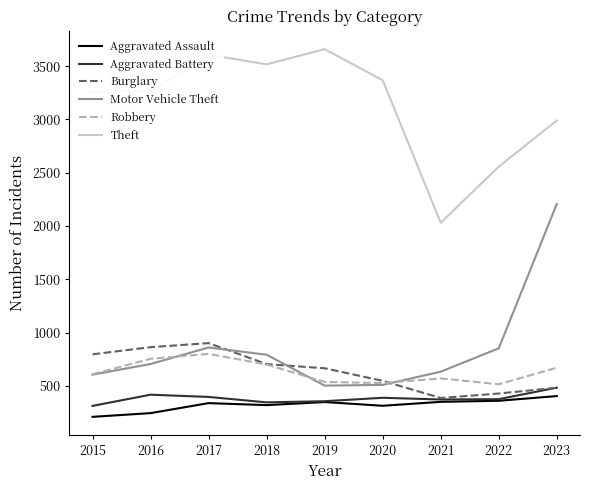

Which series has the largest total across all categories?

Theft